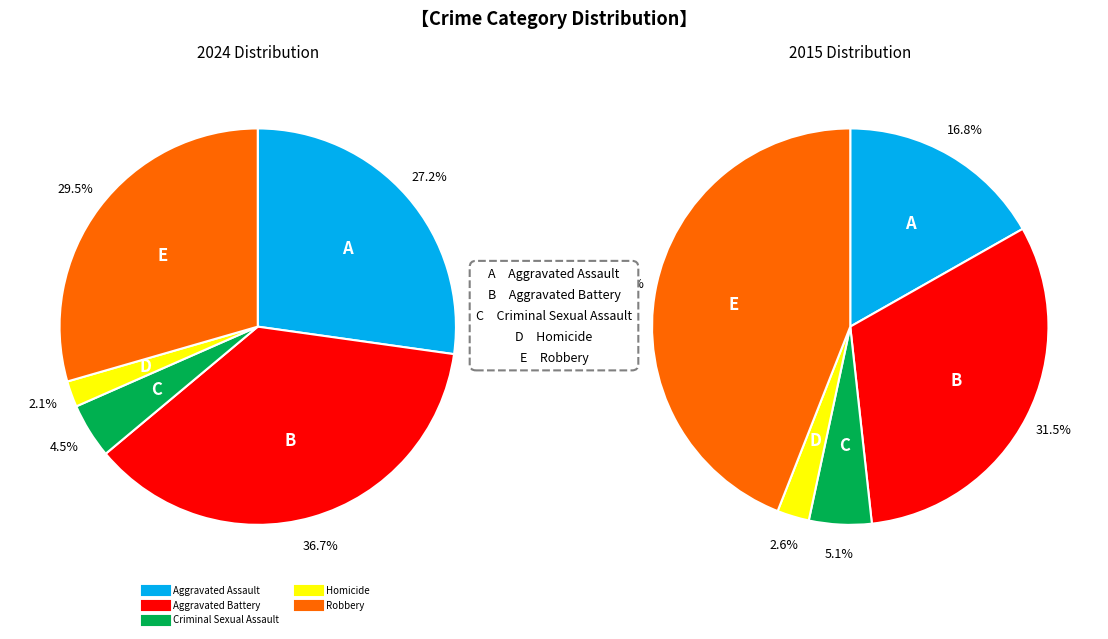

Rank the categories by value from highest to lowest.

Aggravated Battery, Robbery, Aggravated Assault, Criminal Sexual Assault, Homicide